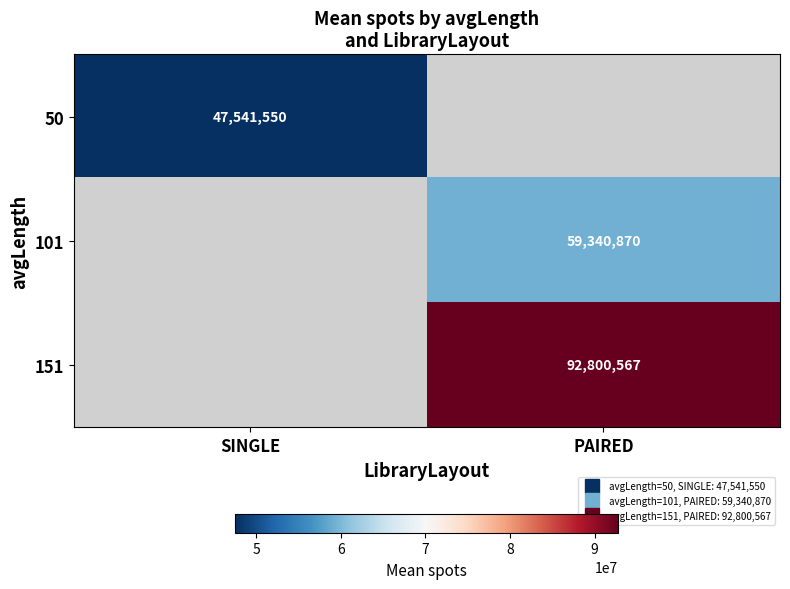

How many positive values does the 50 series have?

1